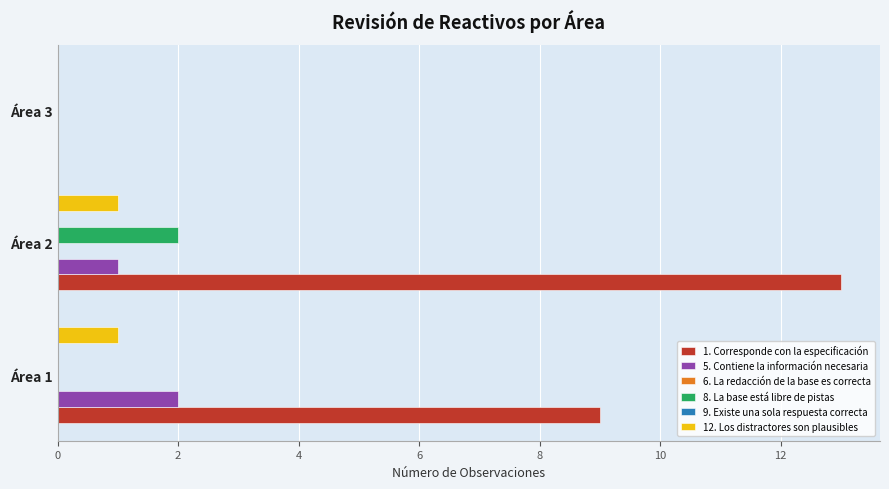

Which label corresponds to the largest value in the chart?

2